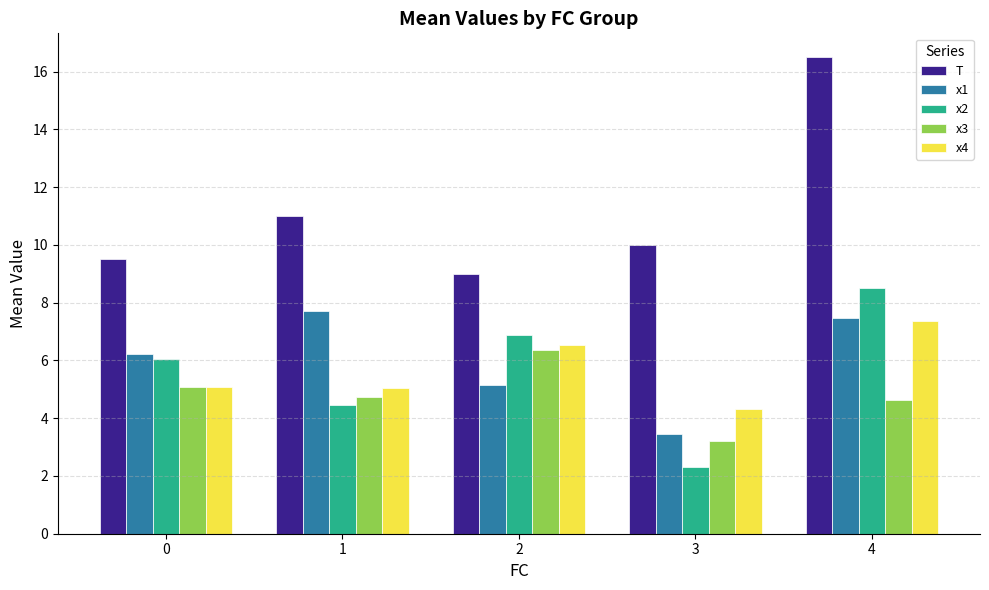

How many bars are there in each group?

5